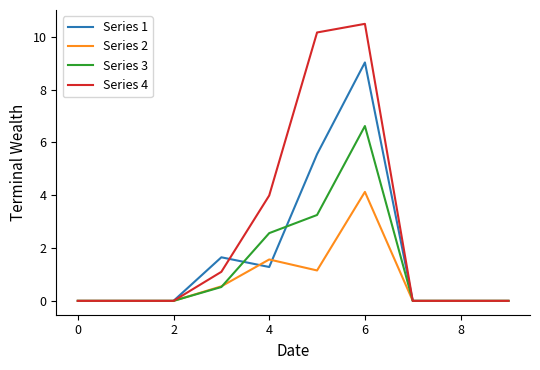

Which series has the largest range (max minus min)?

Series 4